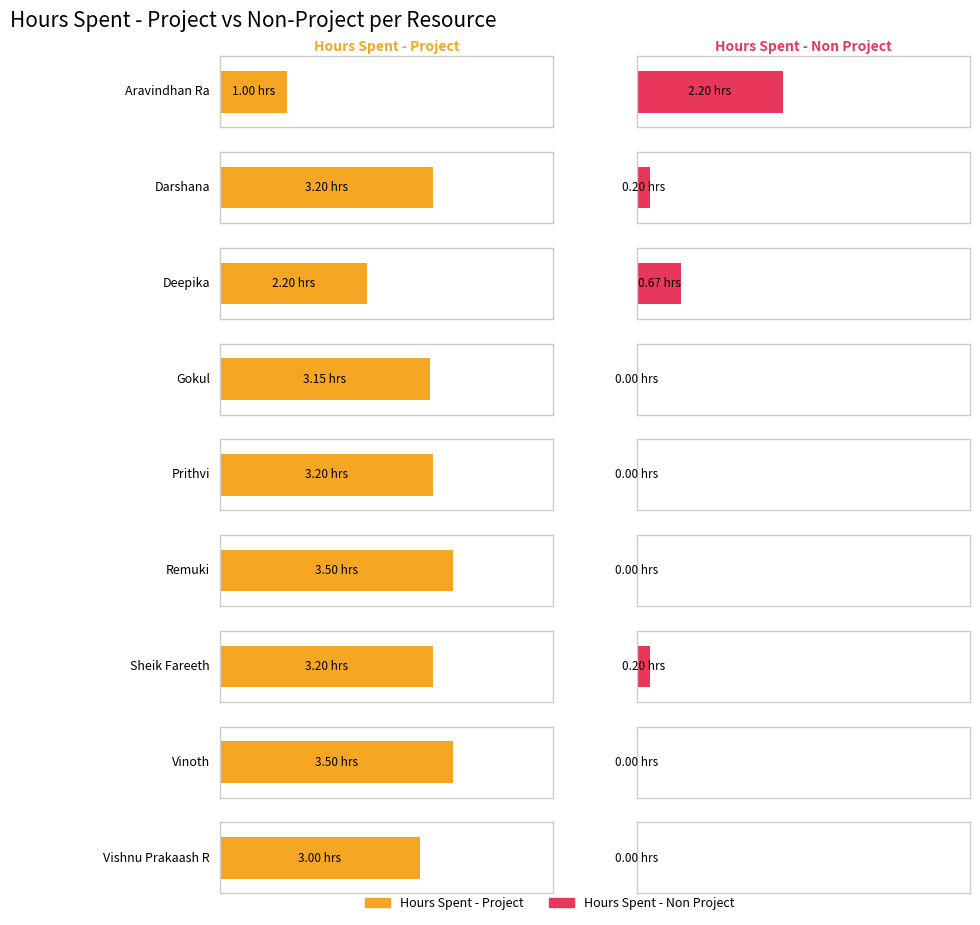

What is the value of the Hours Spent - Non Project bar at the 2nd from the left?

0.2